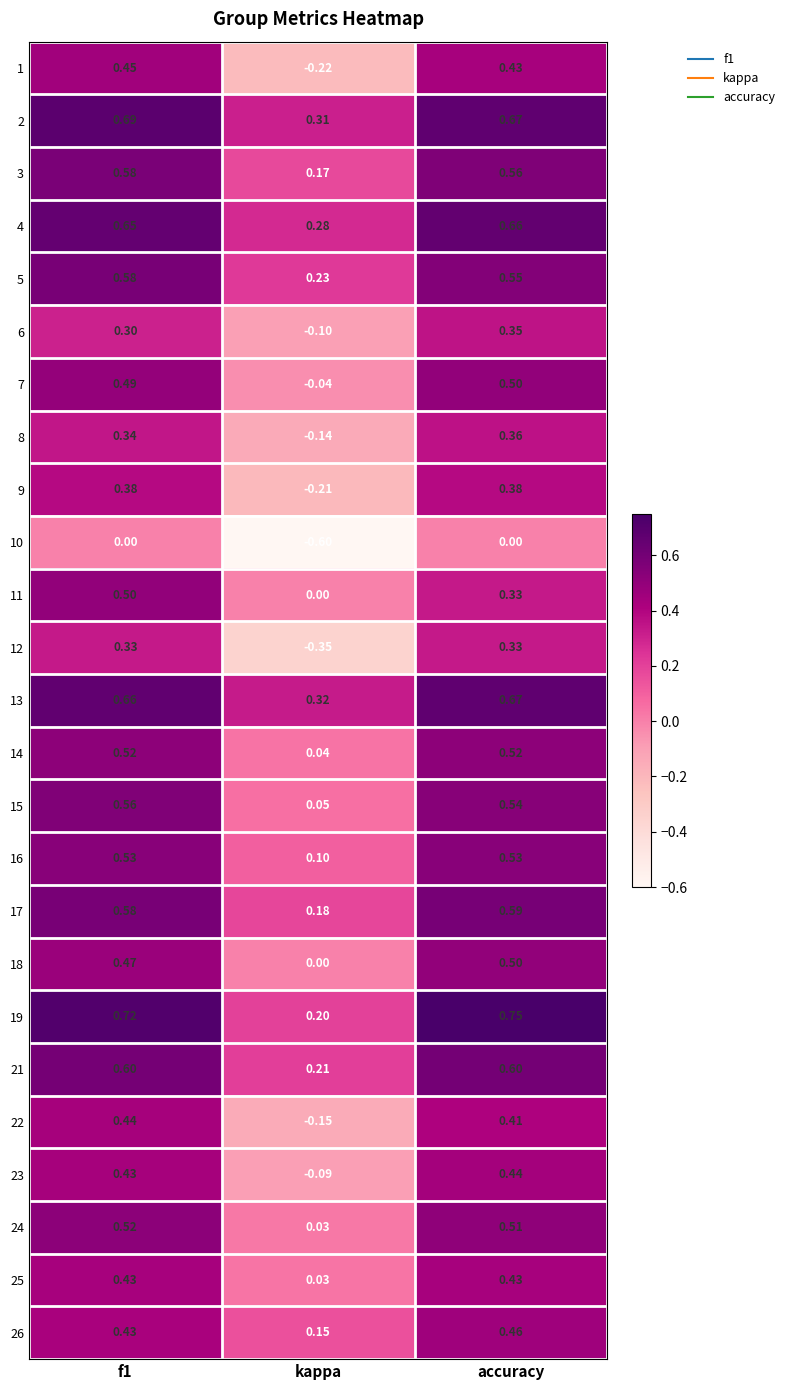

Which category has the highest value across all series?

accuracy